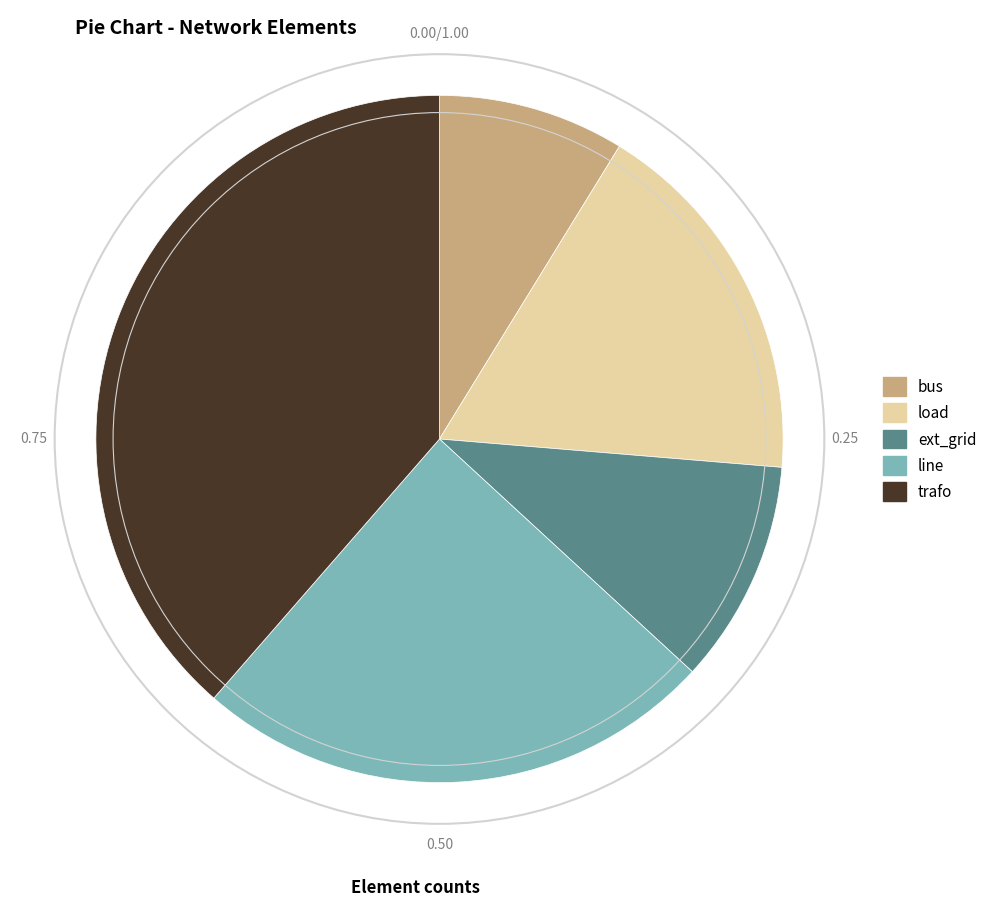

What is the ratio of the value at bus to the value at ext_grid?

0.8